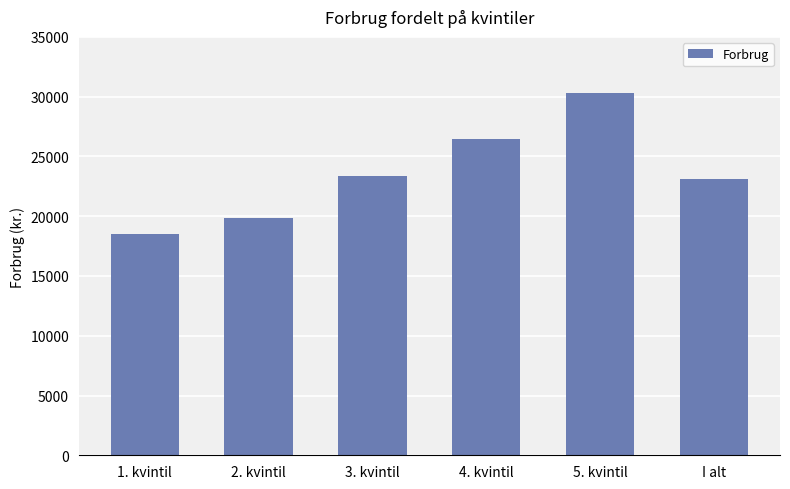

What is the sum of the values at 5. kvintil and 2. kvintil?

50208.6